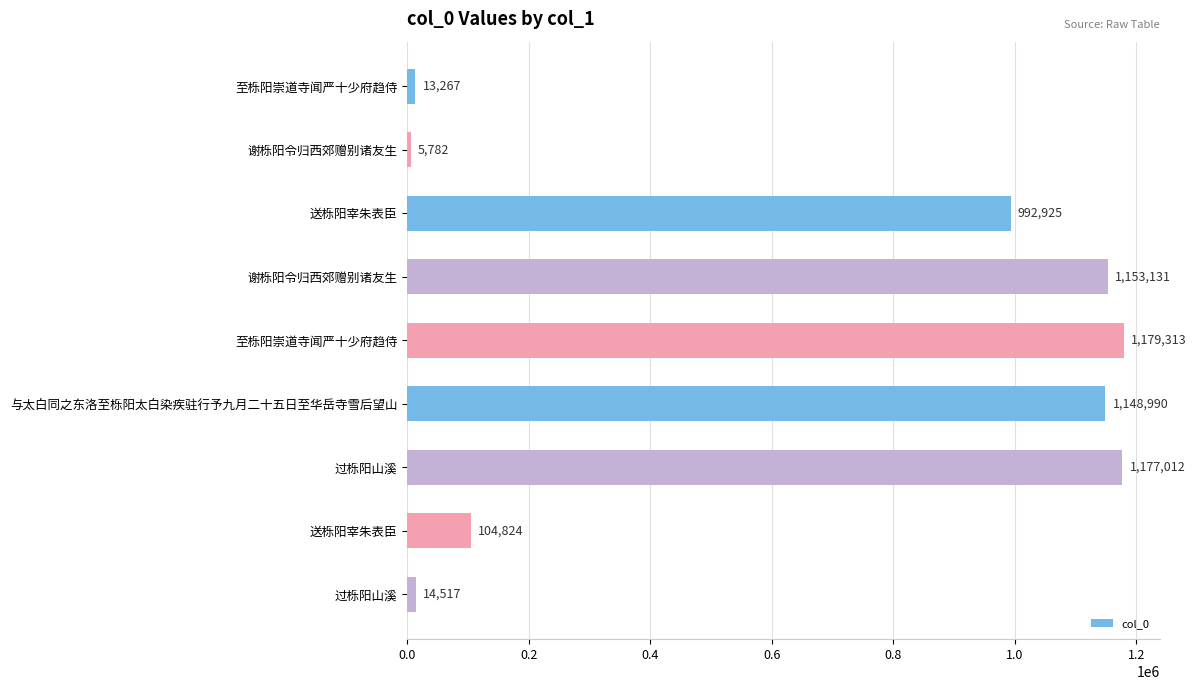

How many bars are there in total?

9